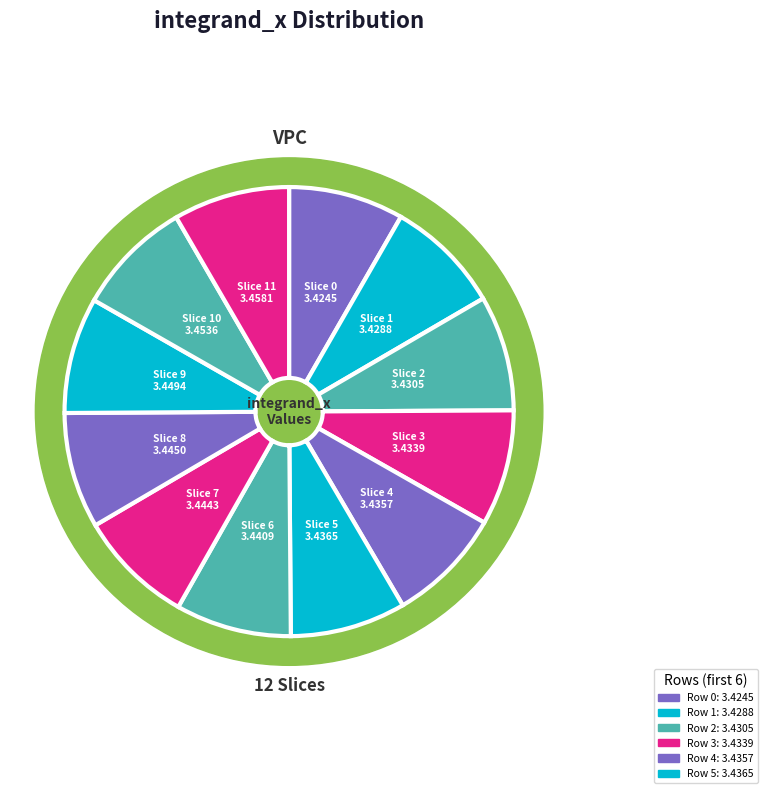

True or false: 10 accounts for 8% of the total.

True